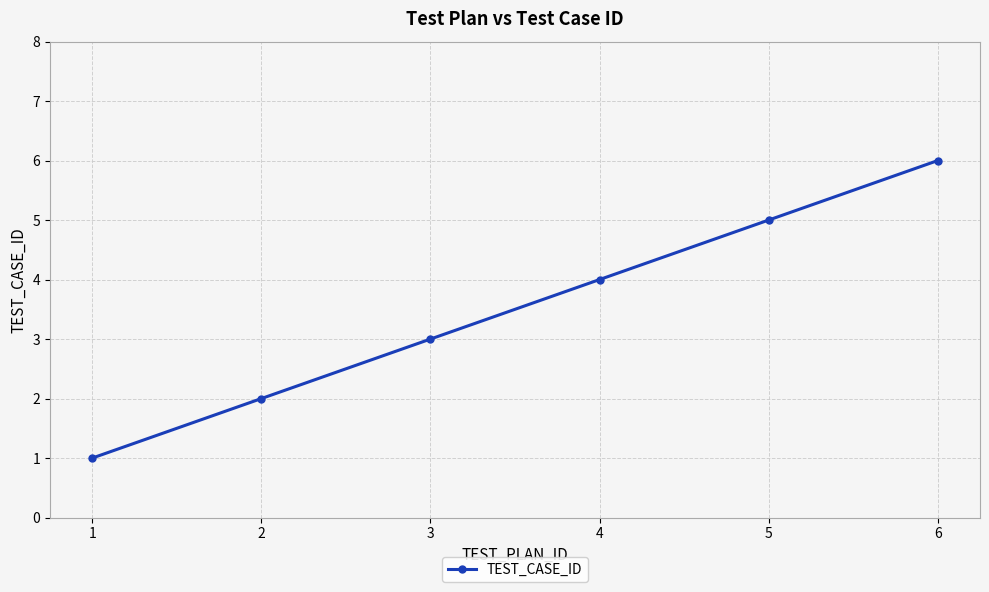

List the labels in order of value, largest first.

6, 5, 4, 3, 2, 1